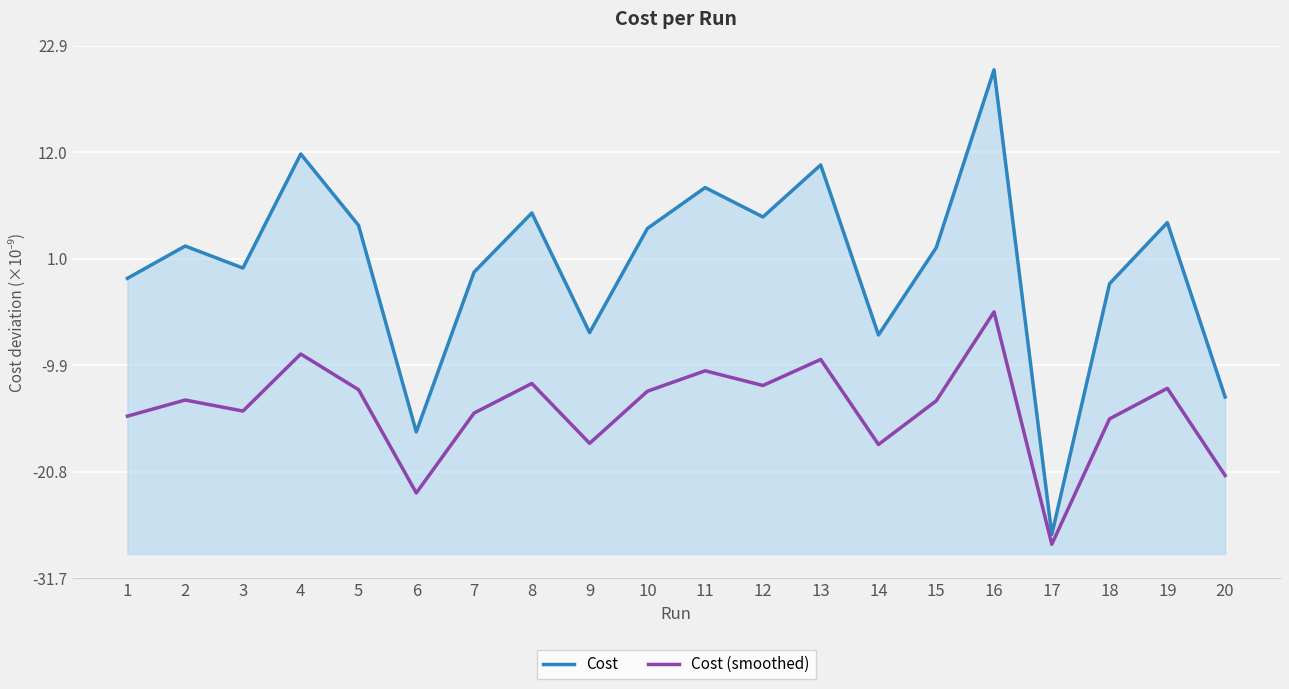

At how many categories does at least one series exceed 10?

3